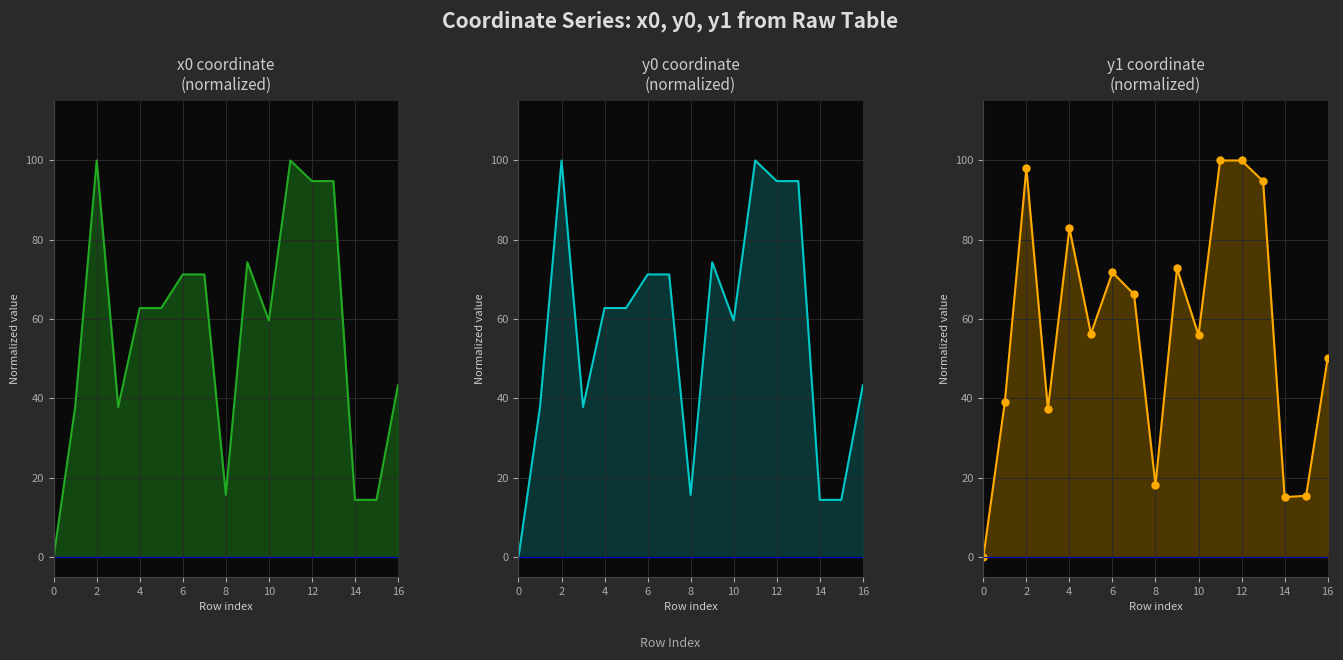

True or false: x0 and y0 cross at least once.

False